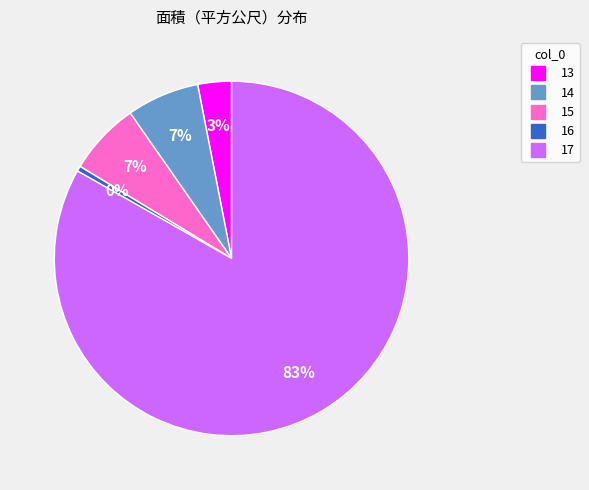

Is the sum of 14 and 17 greater than half?

Yes